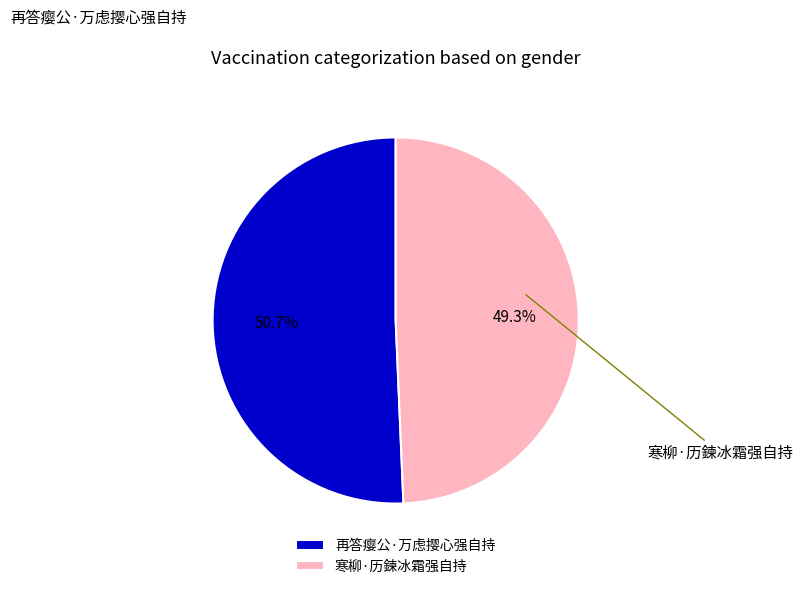

What is the total percentage of 再答瘿公·万虑撄心强自持 and 寒柳·历鍊冰霜强自持?

100.0%